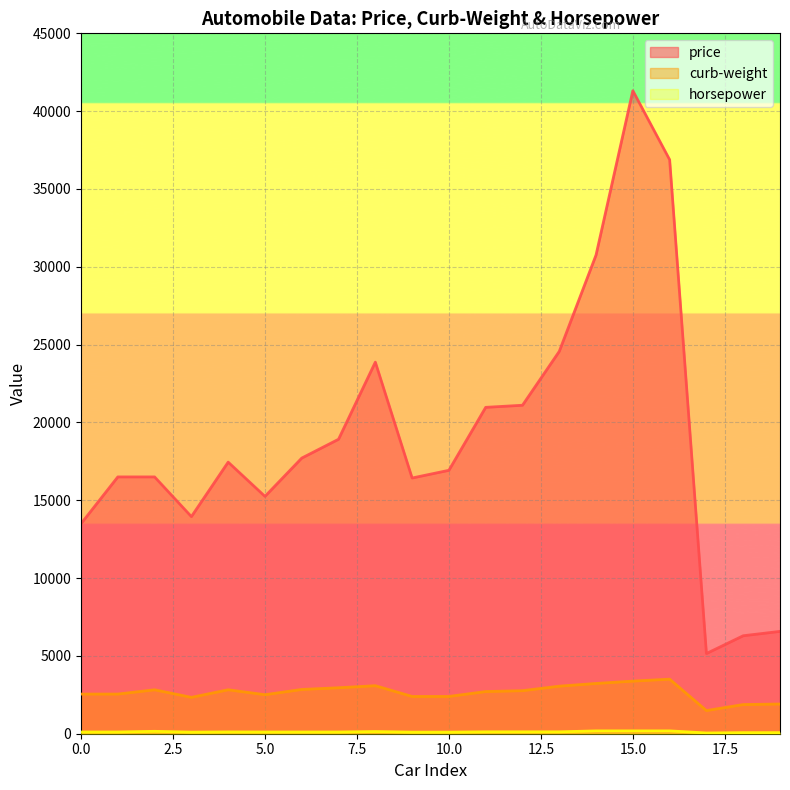

Reading left to right, what are all the values shown in this chart?

price: 13495	16500	16500	13950	17450	15250	17710	18920	23875	16430	16925	20970	21105	24565	30760	41315	36880	5151	6295	6575
curb-weight: 2548	2548	2823	2337	2824	2507	2844	2954	3086	2395	2395	2710	2765	3055	3230	3380	3505	1488	1874	1909
horsepower: 111	111	154	102	115	110	110	110	140	101	101	121	121	121	182	182	182	48	70	70